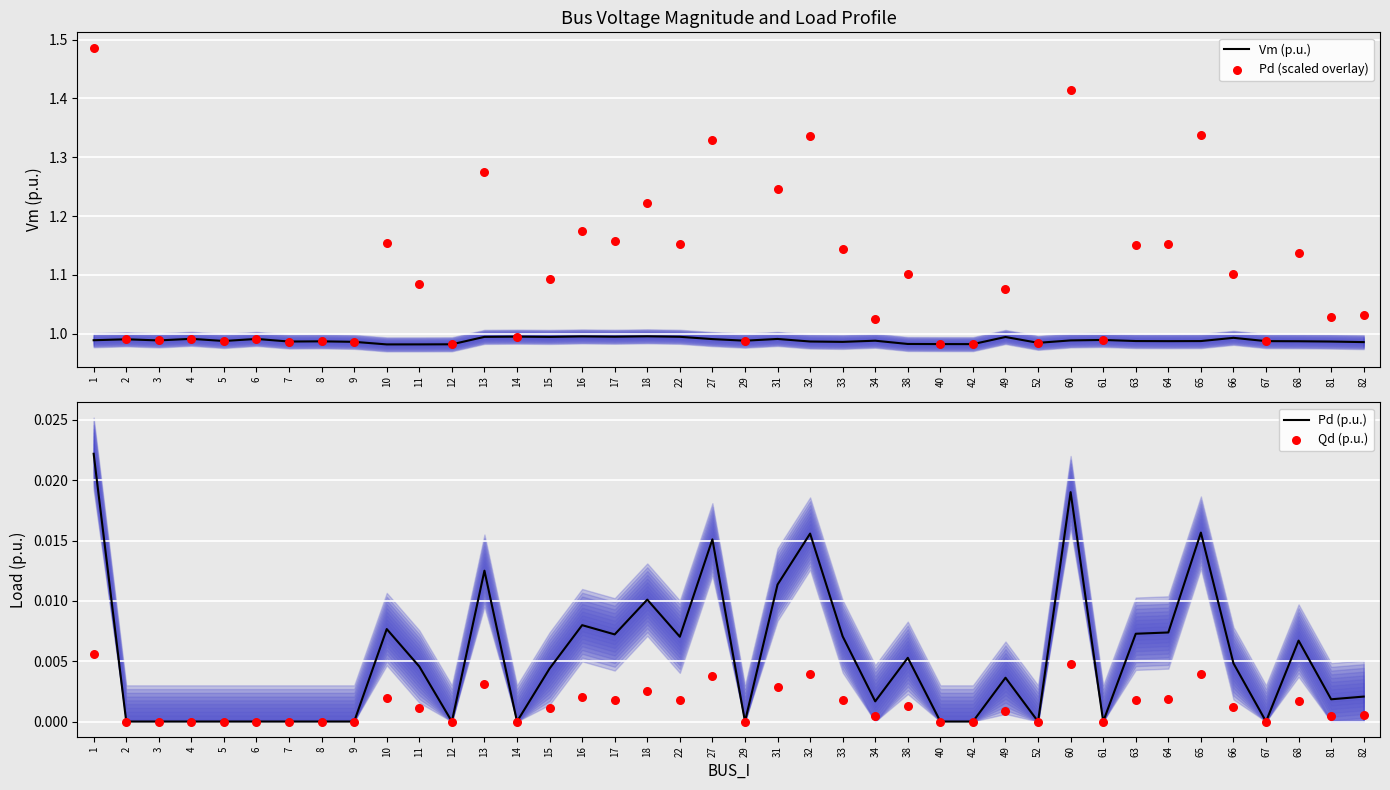

Which series has the widest spread of Y values?

Pd (scaled overlay)